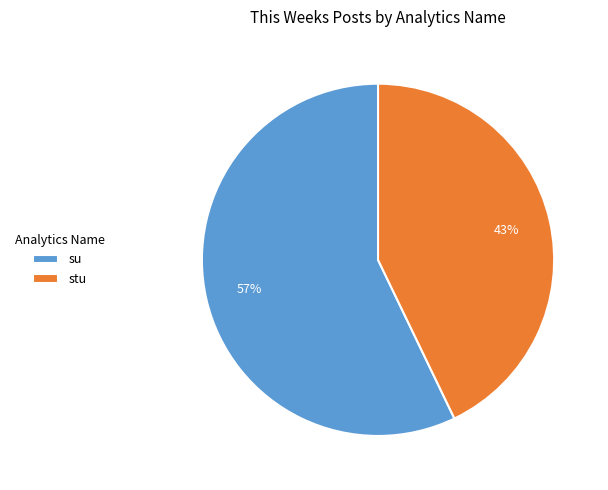

Rank the categories by value from highest to lowest.

su, stu